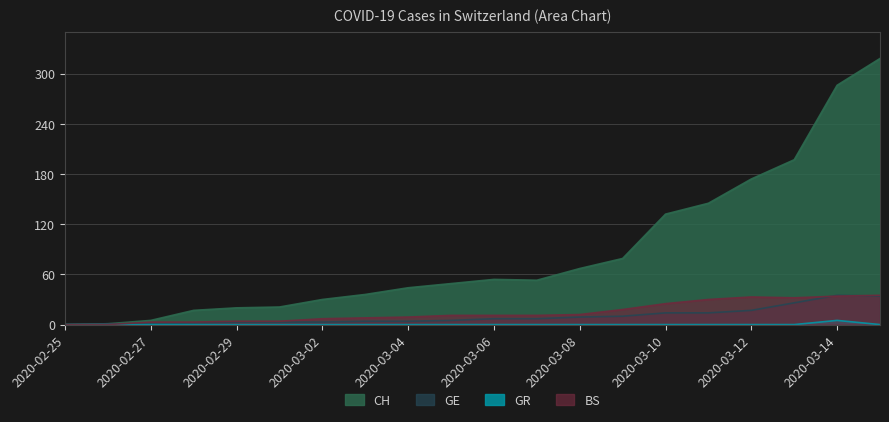

What is the highest value of the GE series?

35